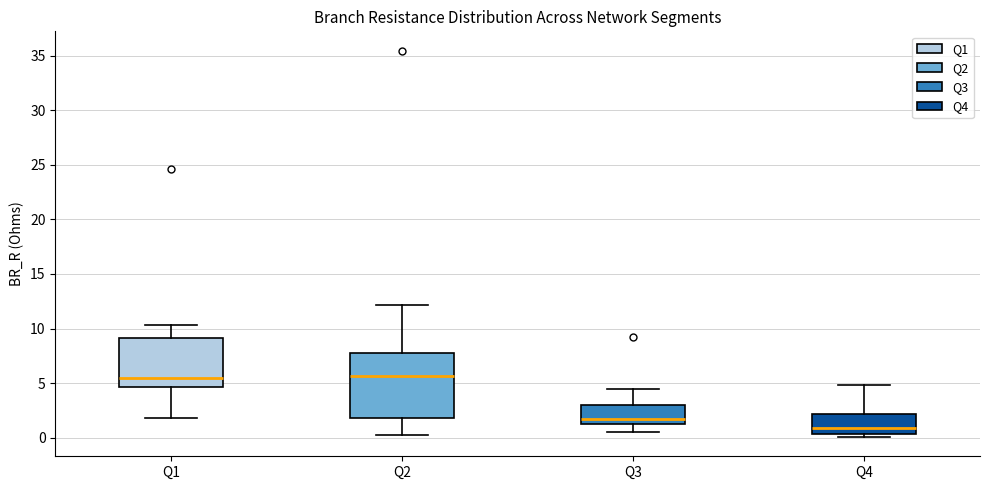

Reading left to right, transcribe this box plot: for each box, give where its median line is, the range the box spans, and where its two whiskers end, as read against the y-axis. The values are not printed on the chart, so give them approximately, as read against the axis.

Q1: median 5.5, box 4.5 to 9.0, whiskers 2.0 to 10.5
Q2: median 5.5, box 2.0 to 7.5, whiskers 0.0 to 12.0
Q3: median 1.5 (just above the box's lower edge), box 1.5 to 3.0, whiskers 0.5 to 4.5
Q4: median 1.0, box 0.5 to 2.0, whiskers 0.0 to 5.0